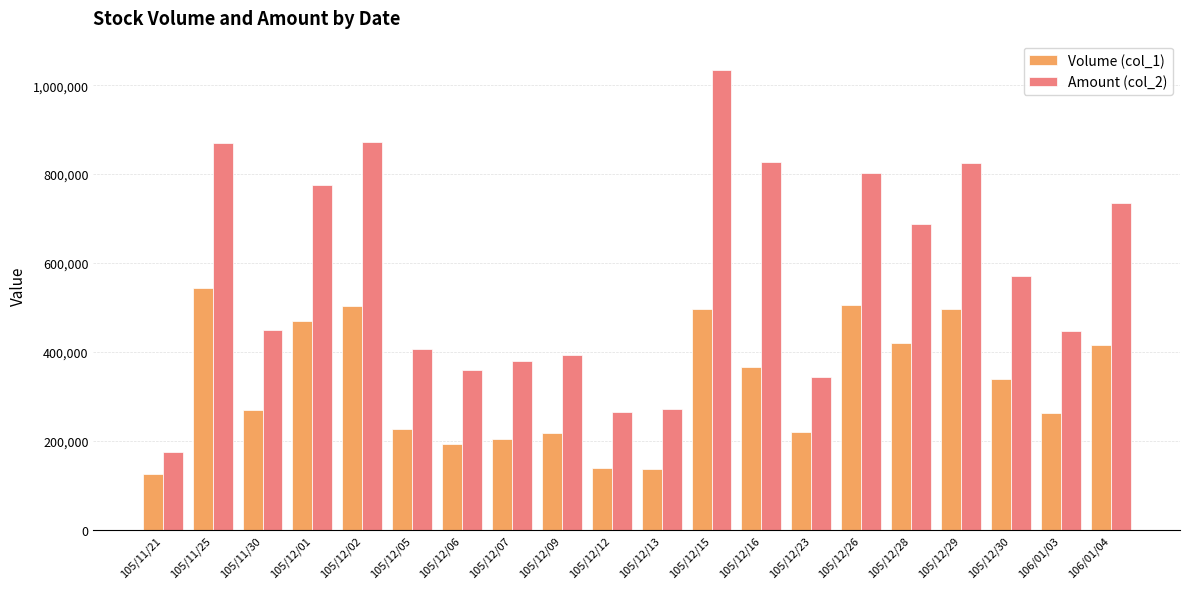

Are the bars horizontal?

No